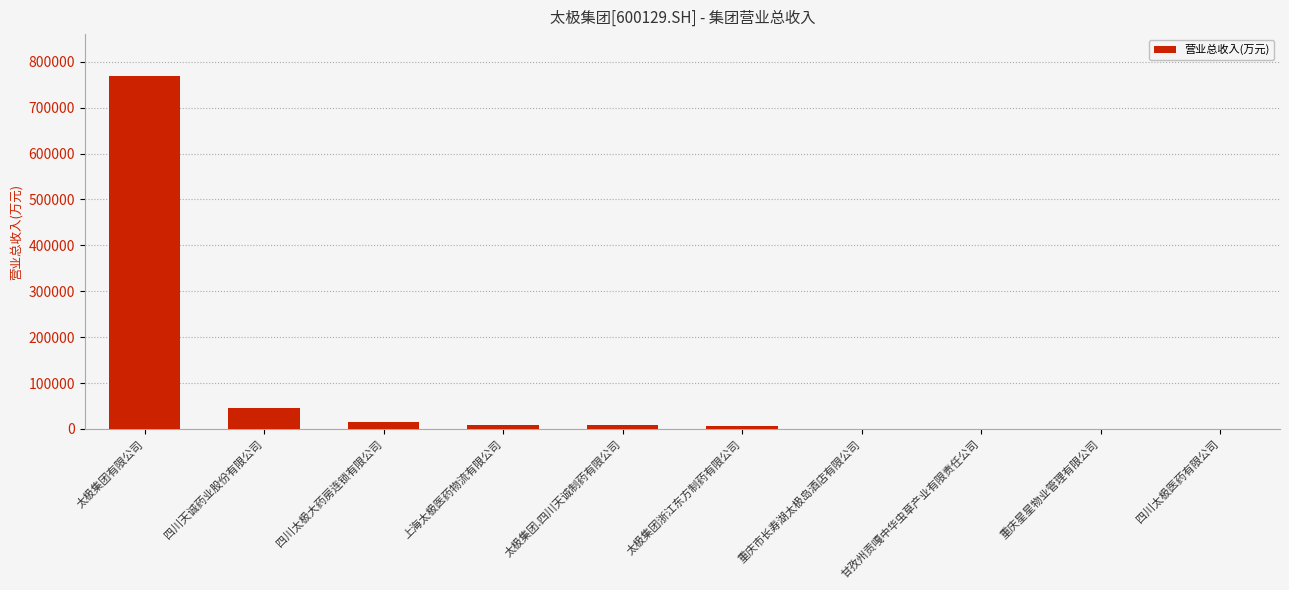

True or false: the data shows 677.0 at 重庆市长寿湖太极岛酒店有限公司.

True